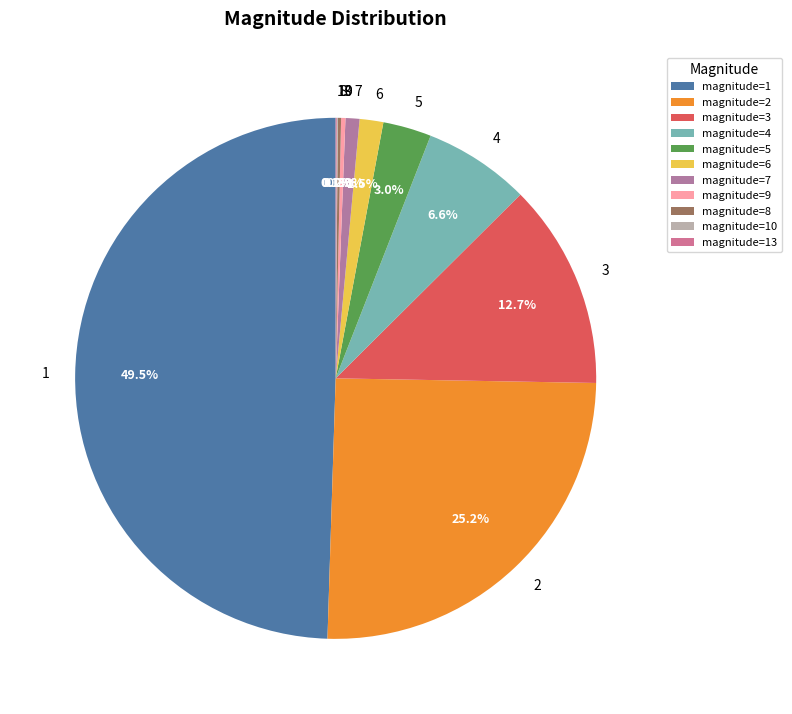

What is the largest slice in the pie chart?

magnitude=1